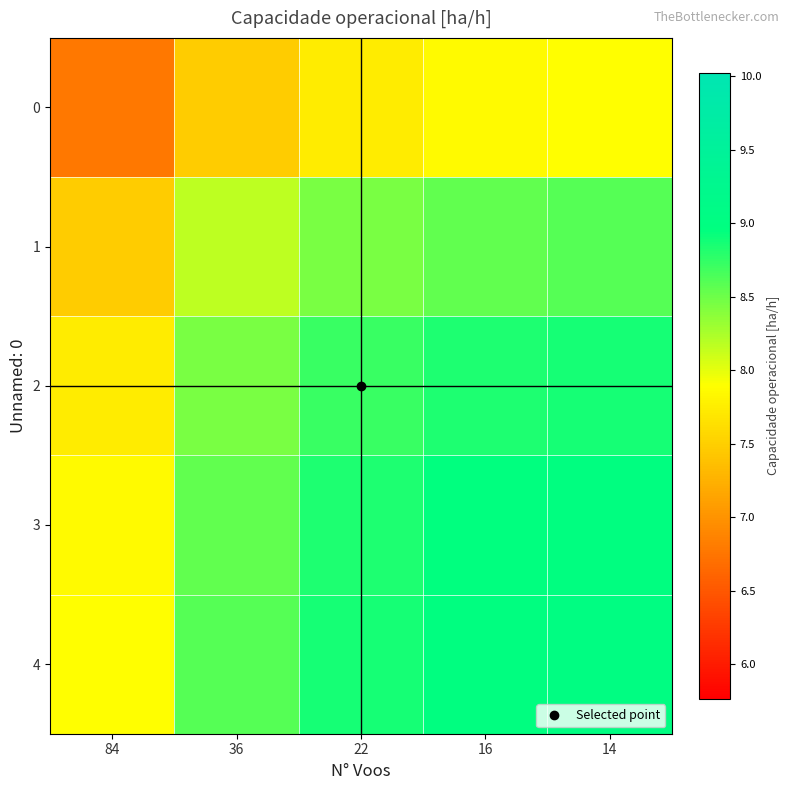

At how many categories does at least one series exceed 8?

4